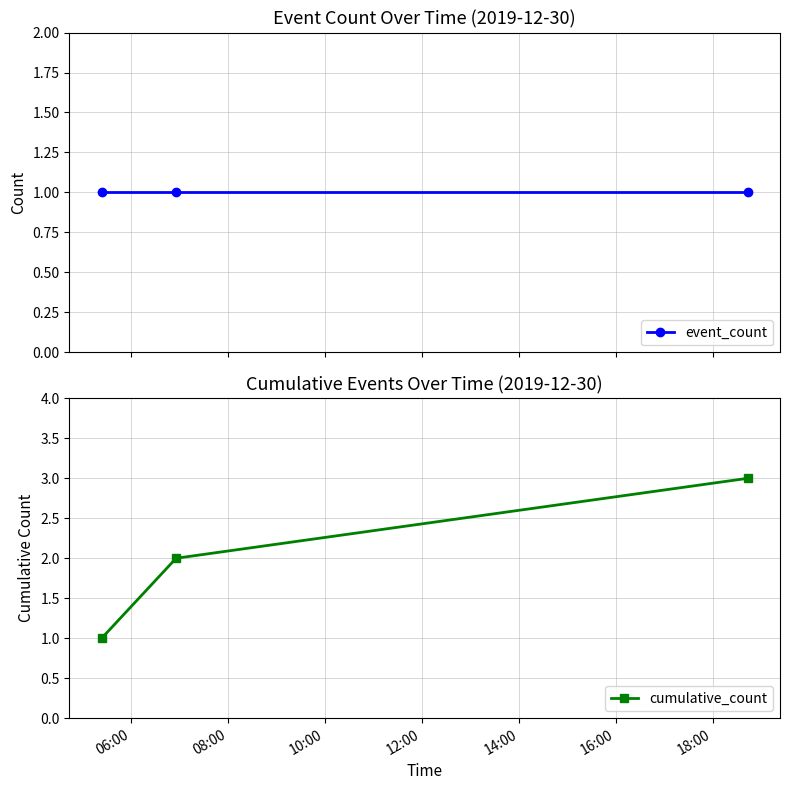

What is the maximum value for cumulative_count?

3